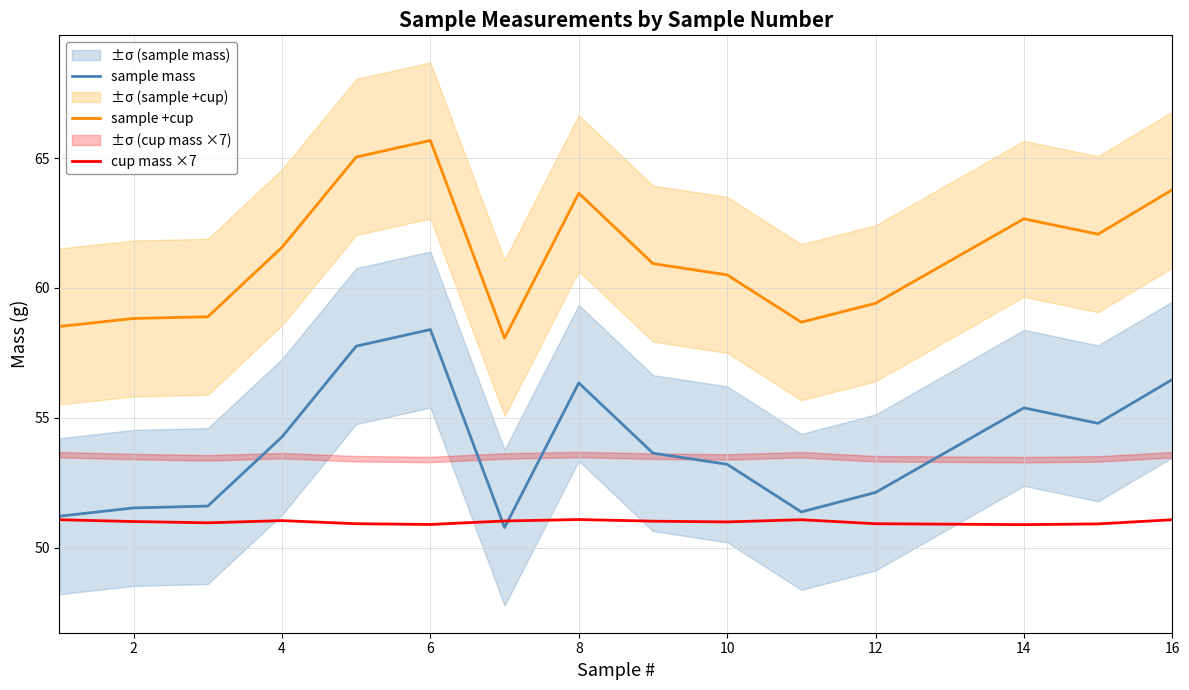

How many values in the sample +cup series exceed 60?

9